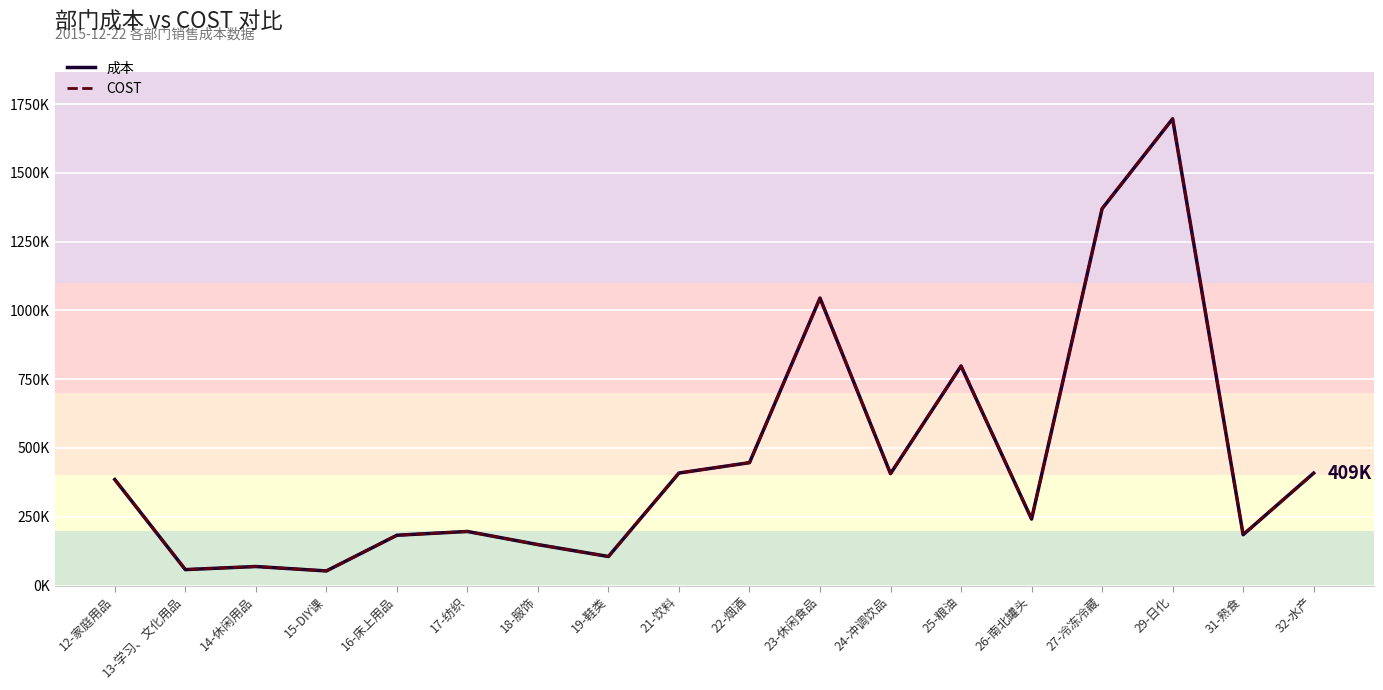

How many lines are shown in the chart?

2